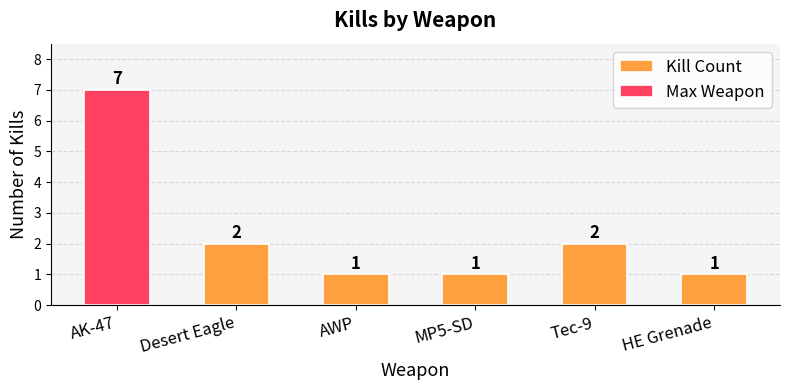

Is it true that Max Weapon equals 1 at AWP?

False